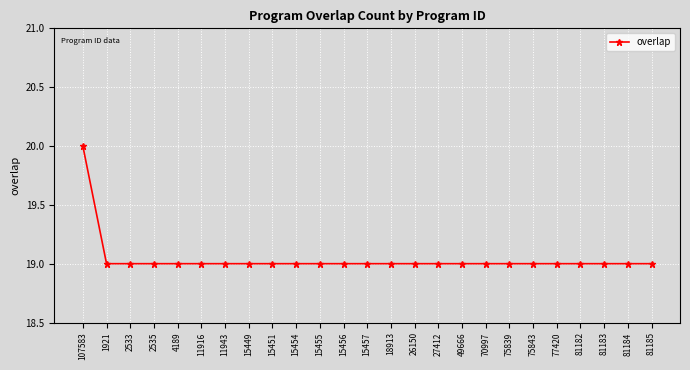

The chart shows a value of 25 at 18913. True or false?

False